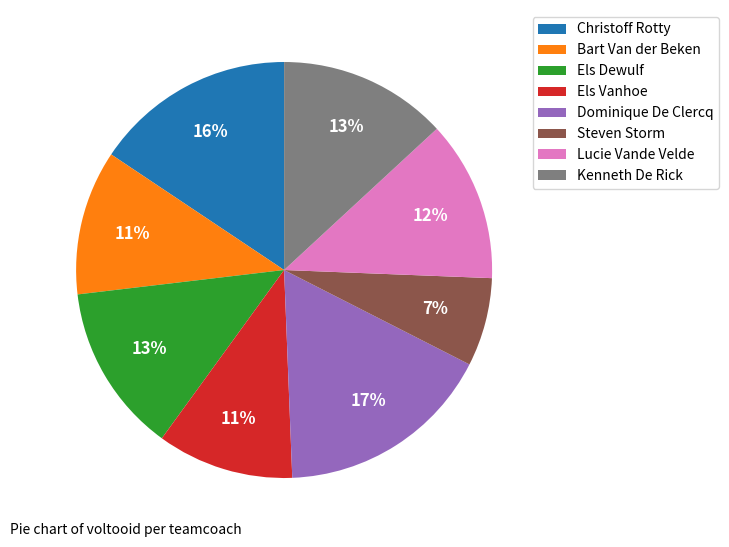

The Steven Storm slice represents 14% of the pie. True or false?

False